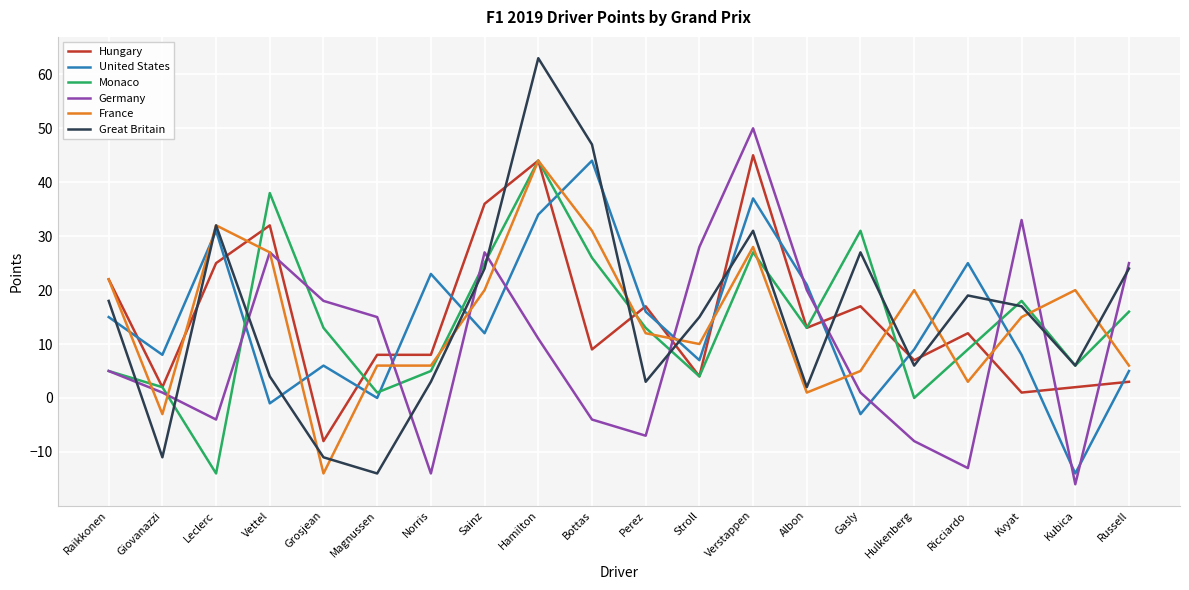

True or false: Great Britain and Hungary cross at least once.

True